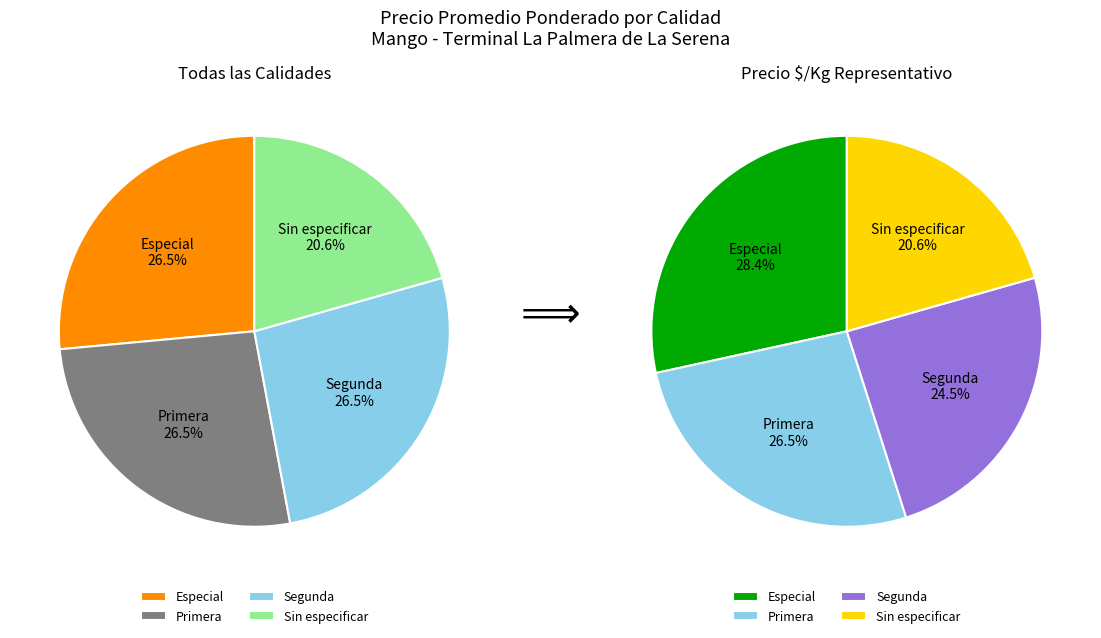

To the nearest percent, what portion does Sin especificar represent?

21%